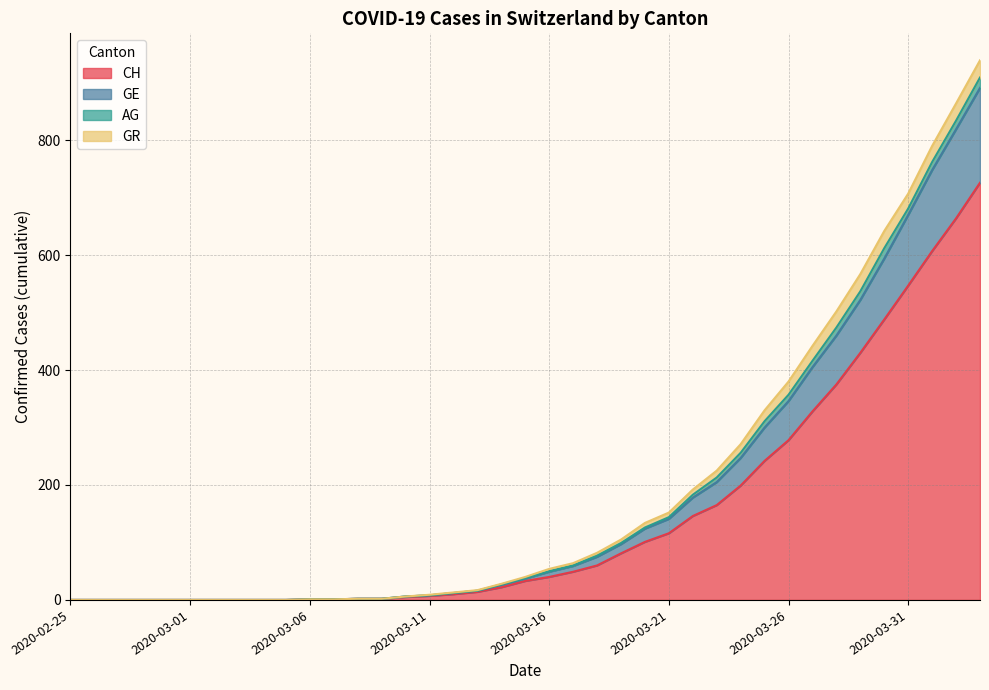

What is the maximum value for CH?

726